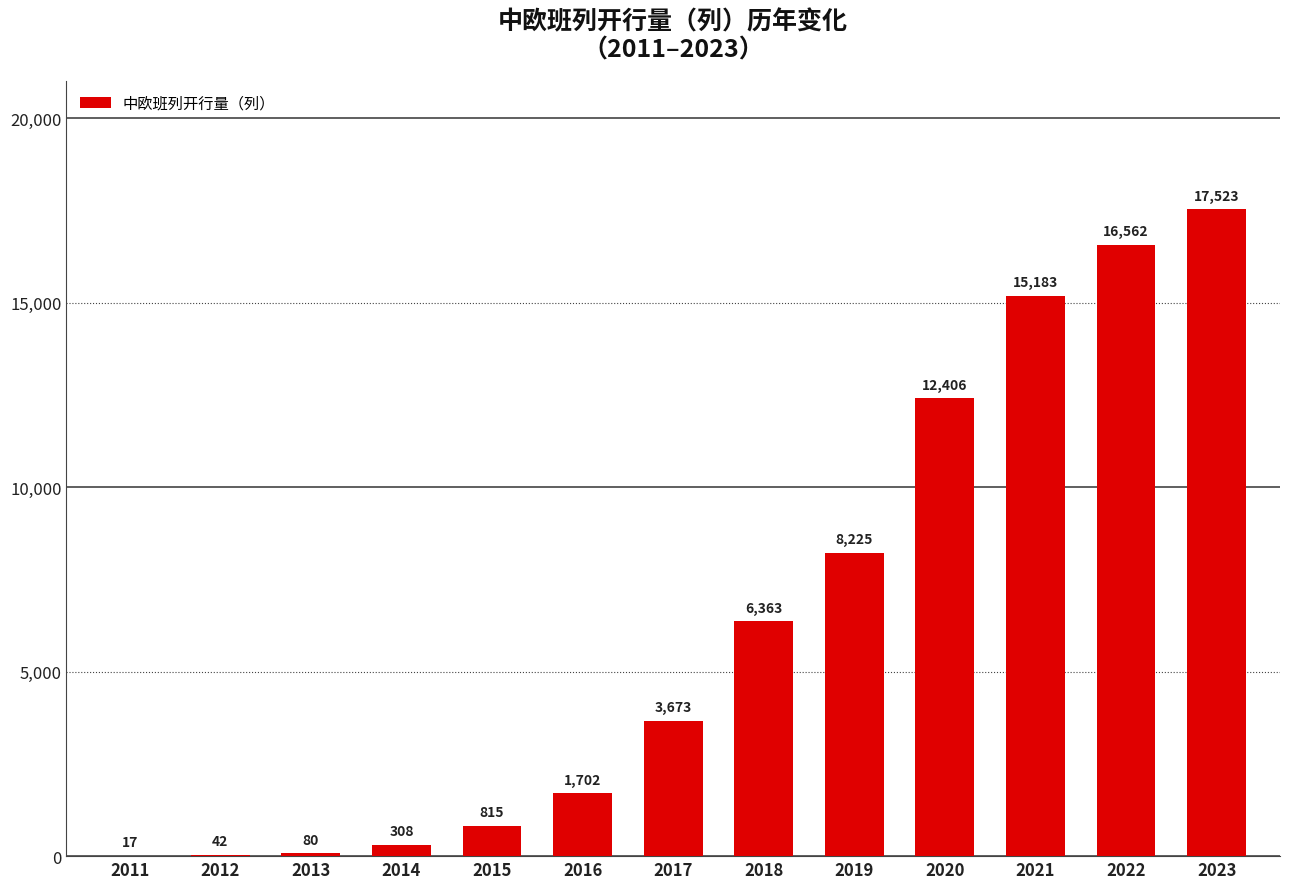

What is the sum of all values?

82899